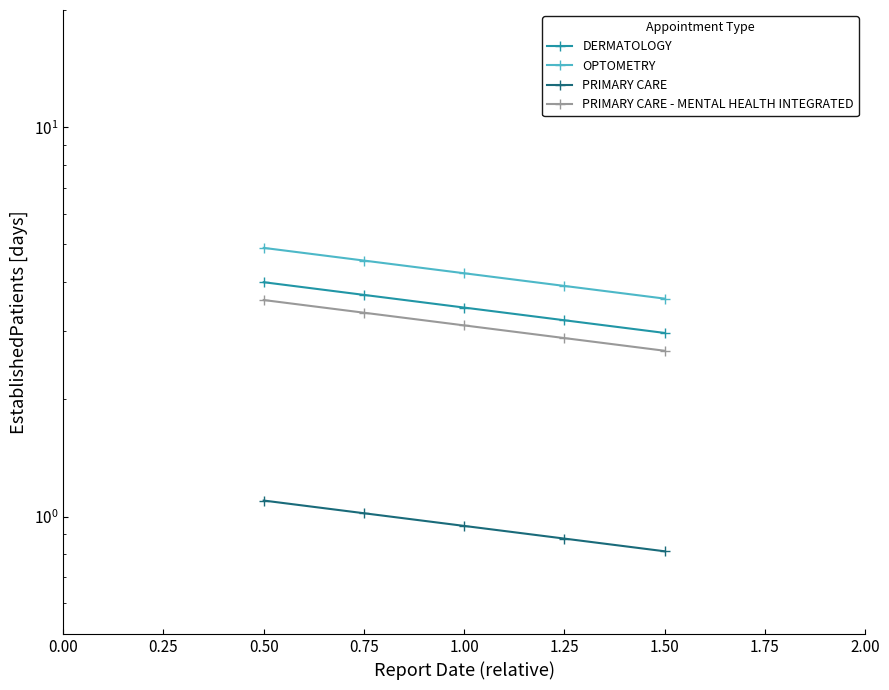

What is the difference between the highest and lowest values at 0.75?

3.5